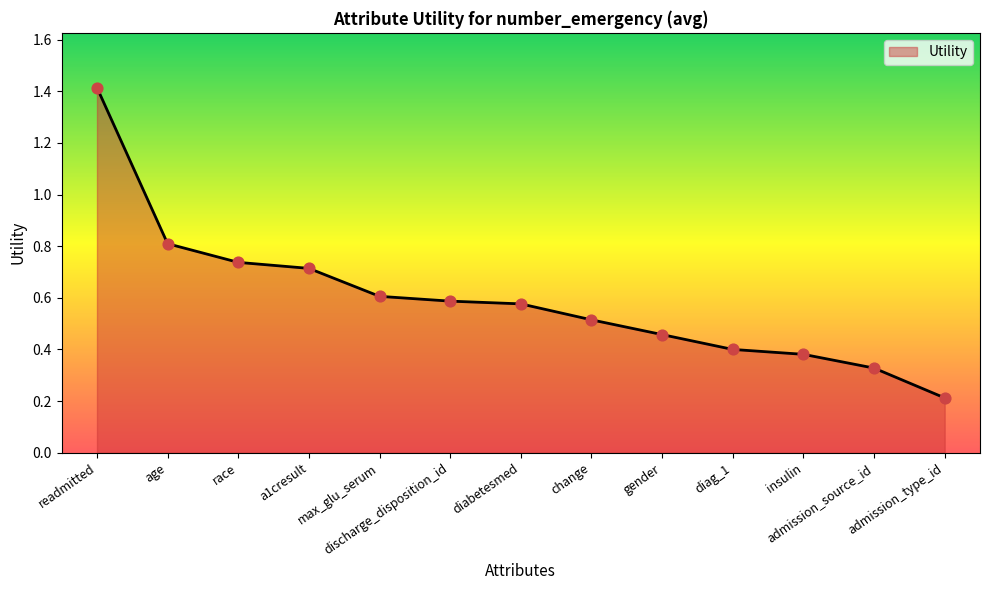

Between a1cresult and readmitted, which is larger?

readmitted